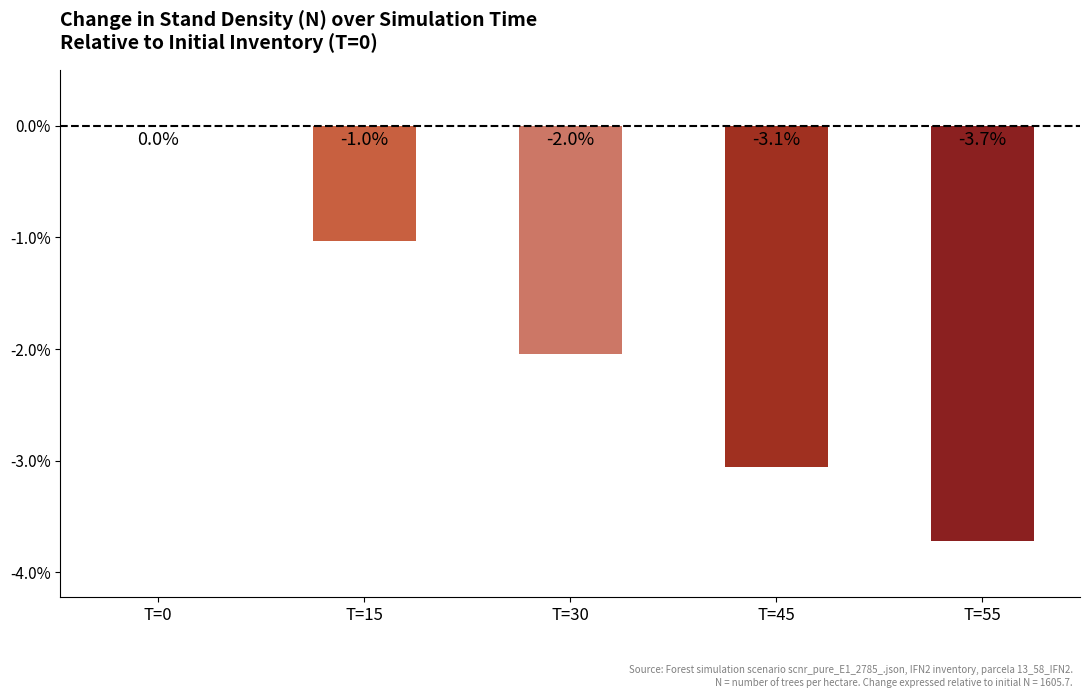

What is the sum of all values?

-9.9